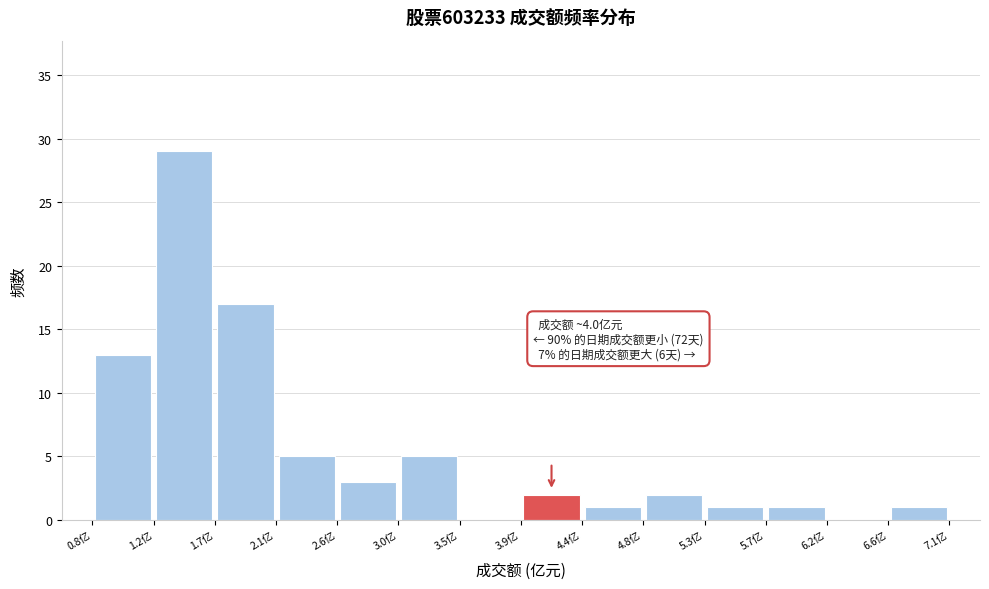

Which range on the x-axis has the tallest bar?

1.25 to 1.70